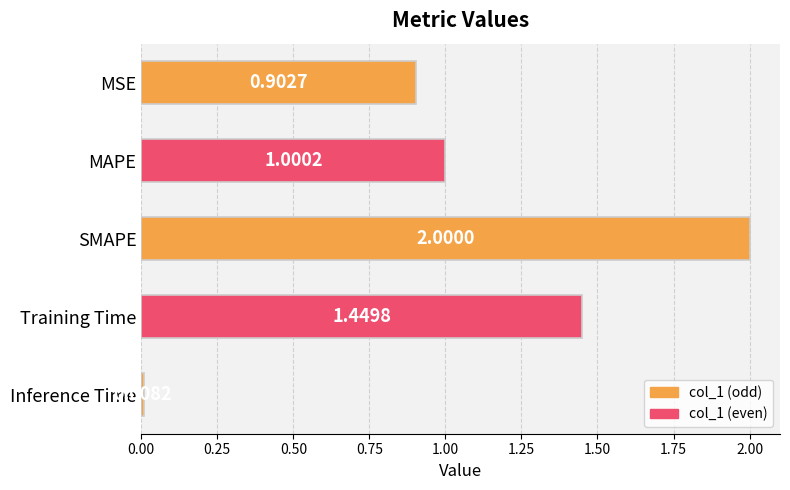

What is the label of the 3rd bar from the top?

SMAPE